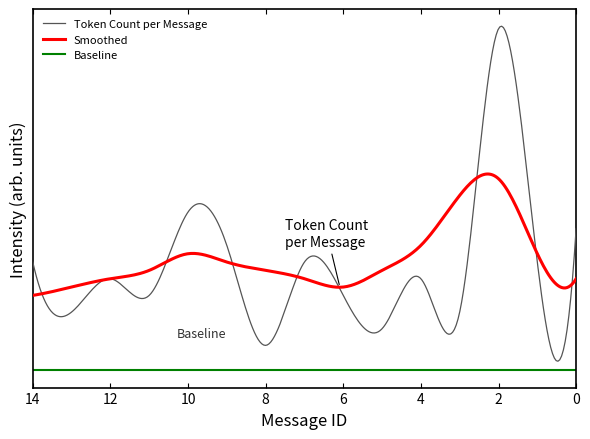

Is it true that Token Count per Message equals 3.4 at 11?

False